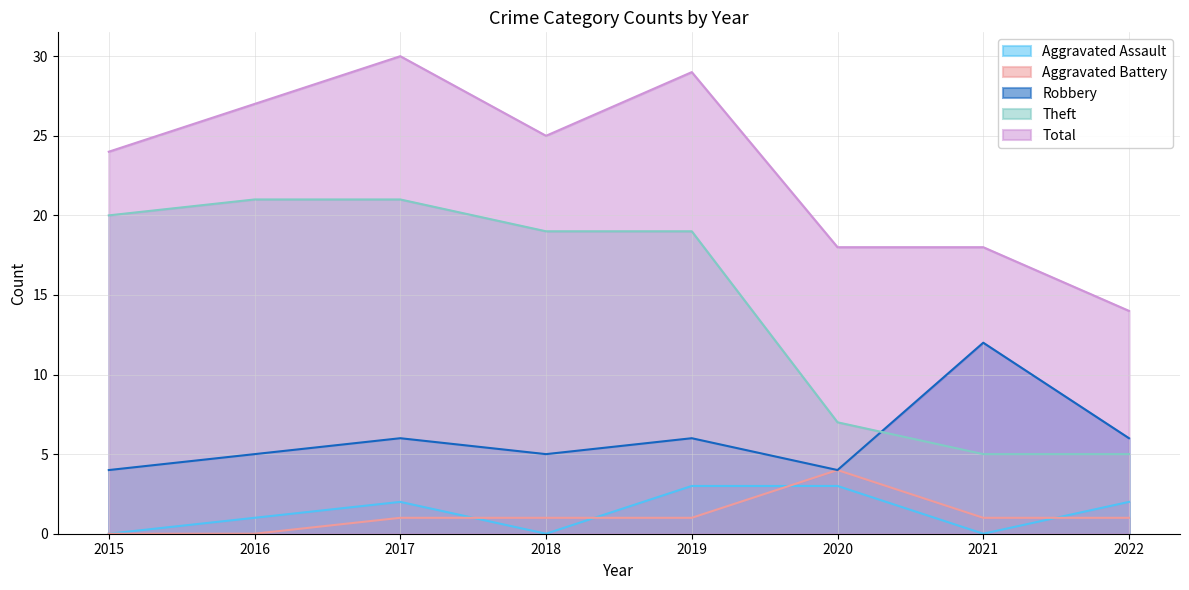

Is it true that Aggravated Assault equals 3 at 2020?

True